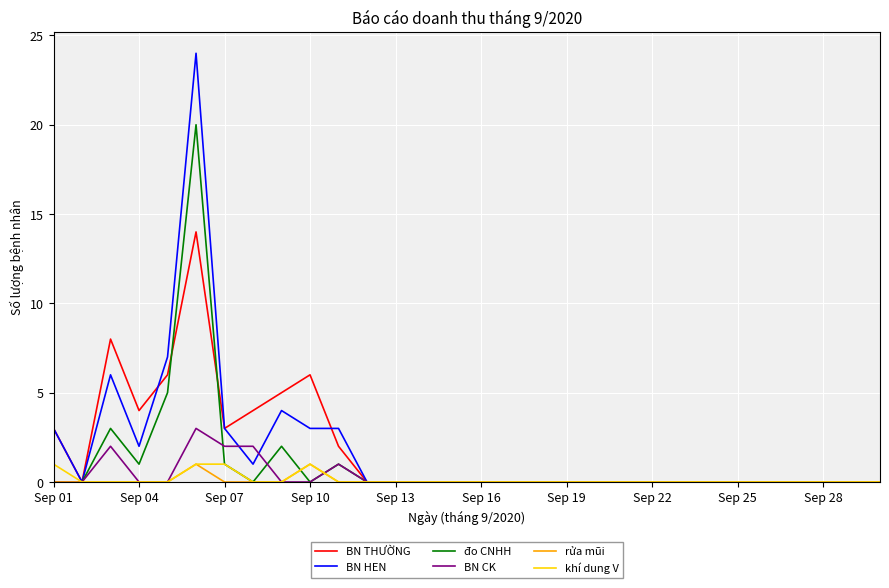

What are all the series names shown in the legend?

BN THƯỜNG, BN HEN, đo CNHH, BN CK, rửa mũi, khí dung V